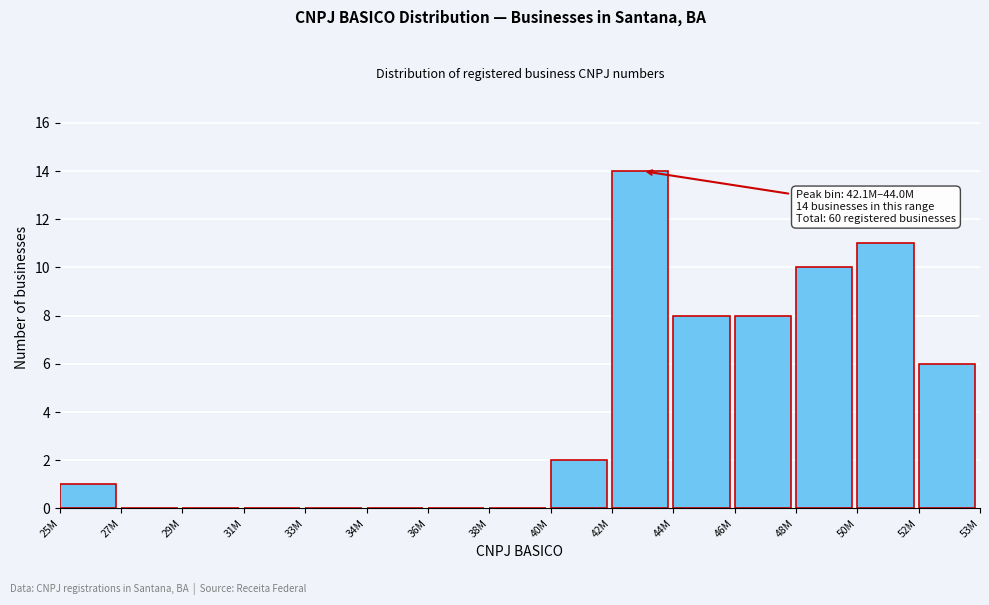

Reading left to right, extract all data points from this chart.

25M=1	27M=0	29M=0	31M=0	33M=0	34M=0	36M=0	38M=0	40M=2	42M=14	44M=8	46M=8	48M=10	50M=11	52M=6